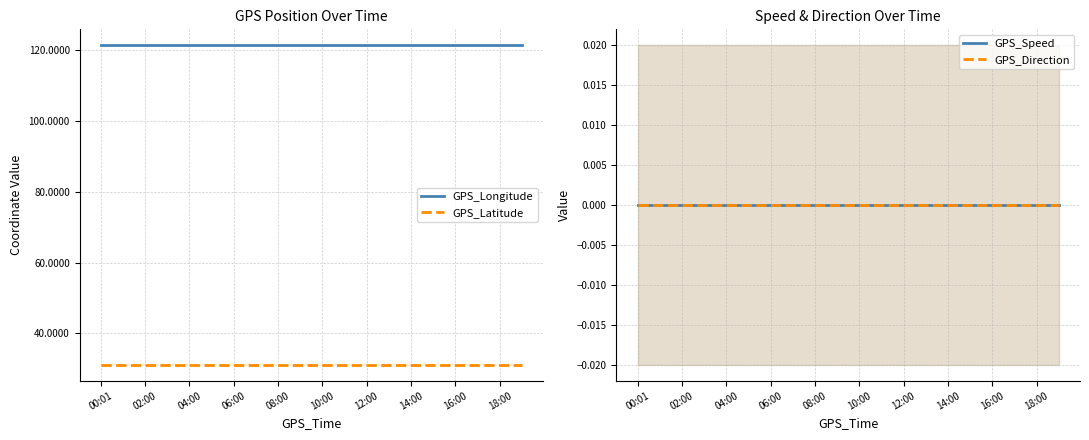

True or false: GPS_Speed and GPS_Latitude cross at least once.

False